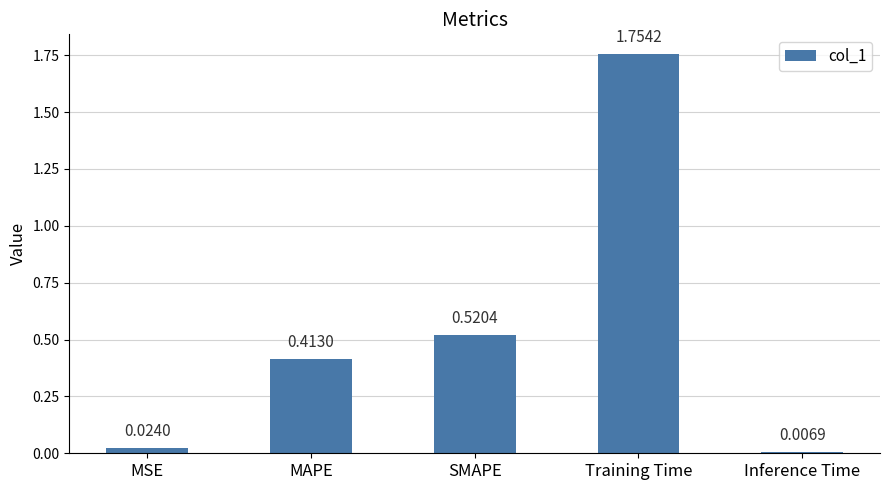

What is the label of the 4th bar from the right?

MAPE